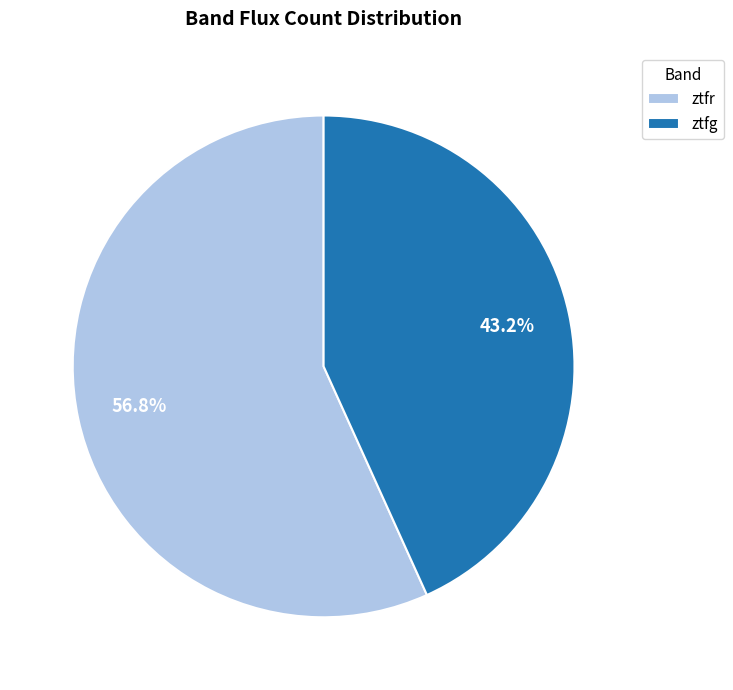

Count the number of slices in the pie.

2